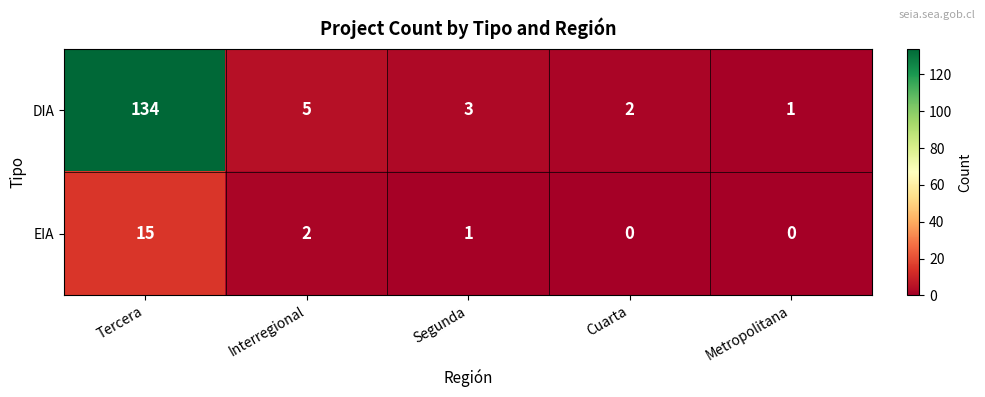

Reading left to right, what are all the values shown in this chart?

DIA: 134	5	3	2	1
EIA: 15	2	1	0	0